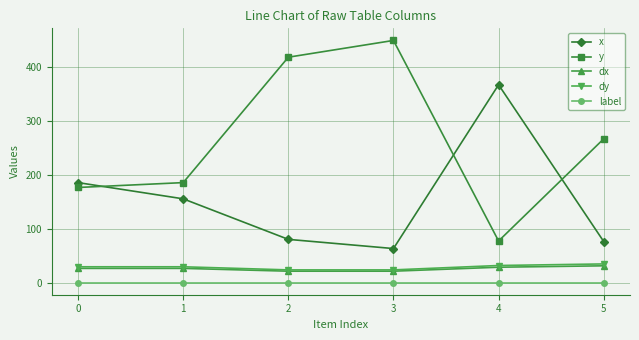

Which series has the widest spread of values?

y